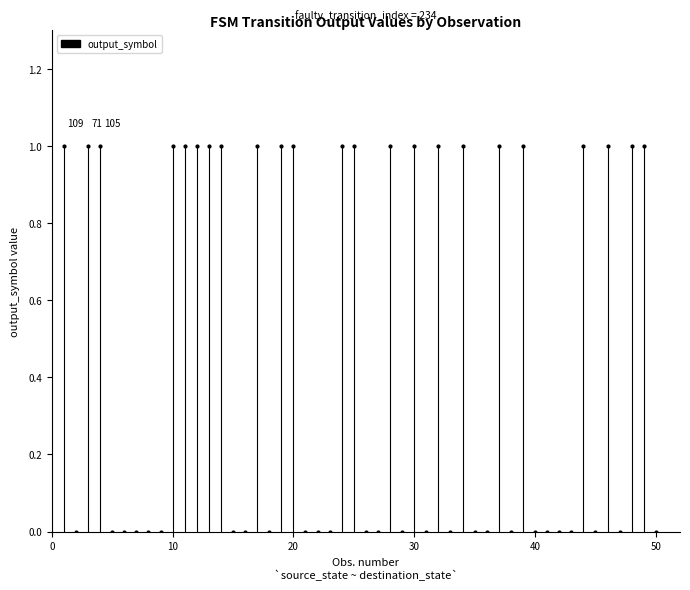

What is the range of X values (max minus min)?

49